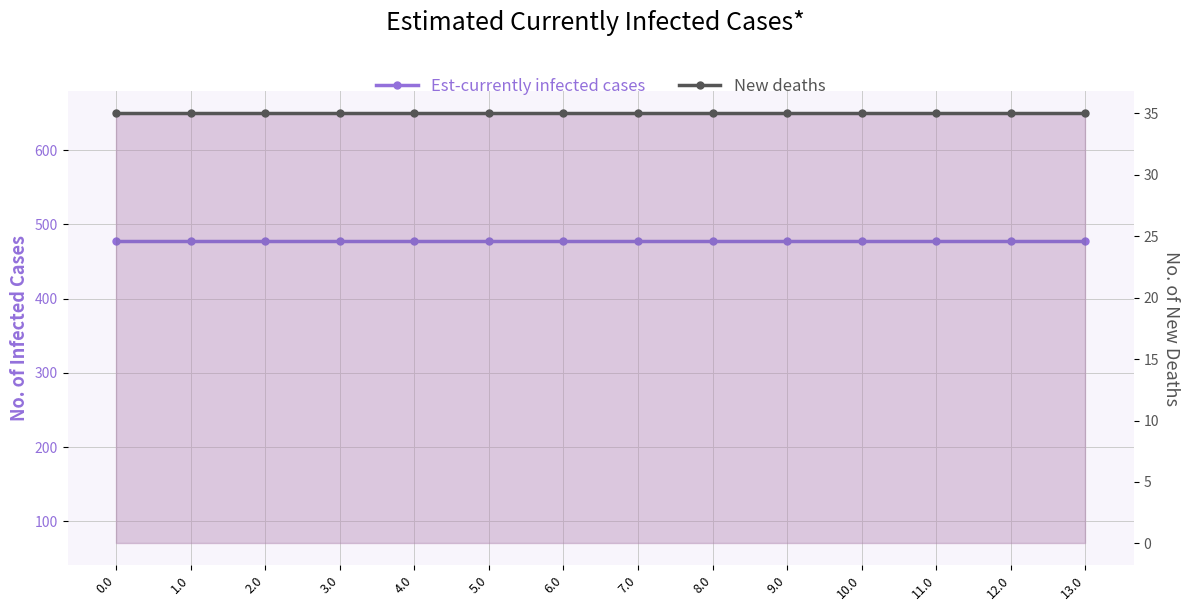

True or false: New deaths has a value of 12.0 at 3.0.

False